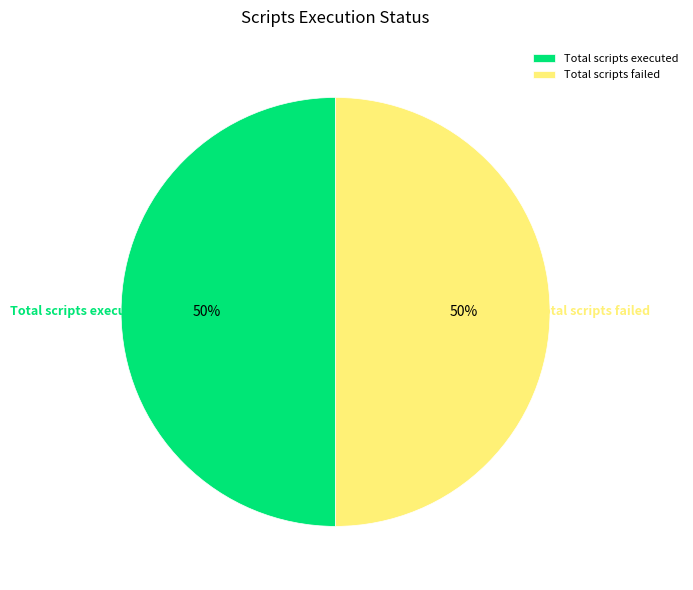

Combined, do Total scripts executed and Total scripts failed account for over 50%?

Yes